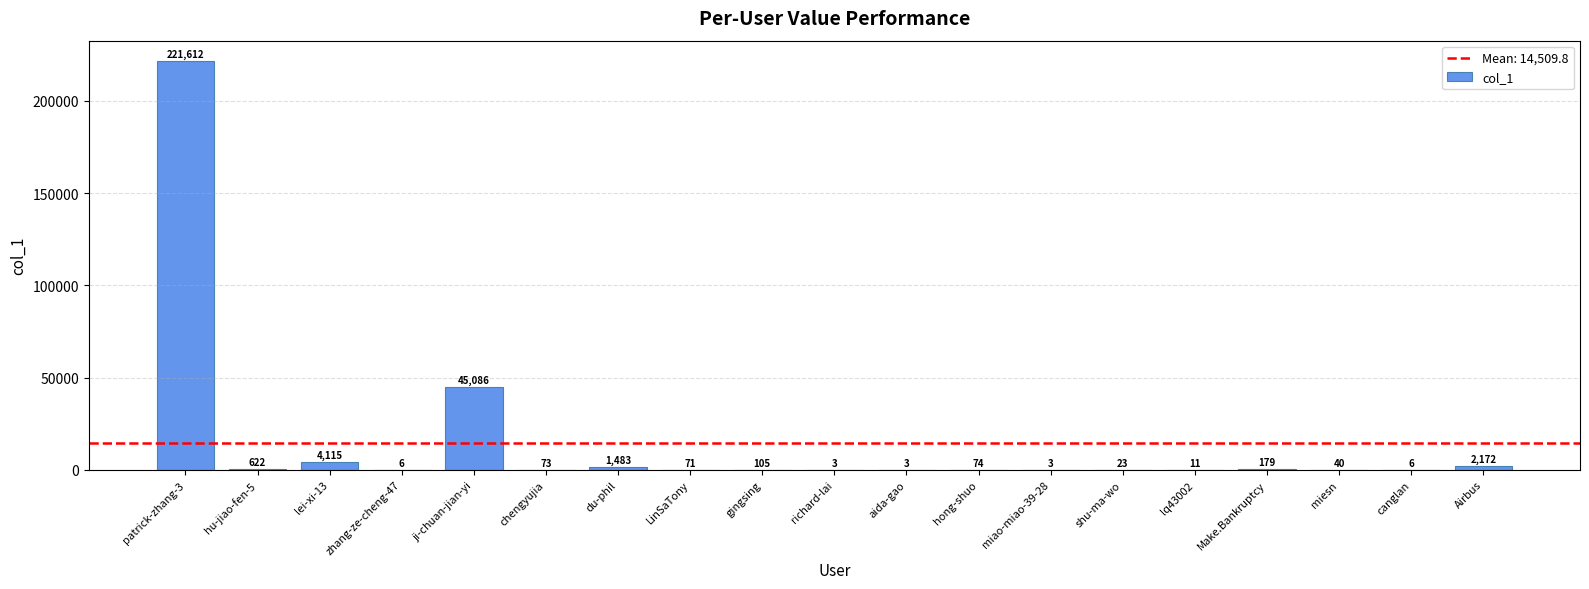

Which category has the highest value across all series?

patrick-zhang-3